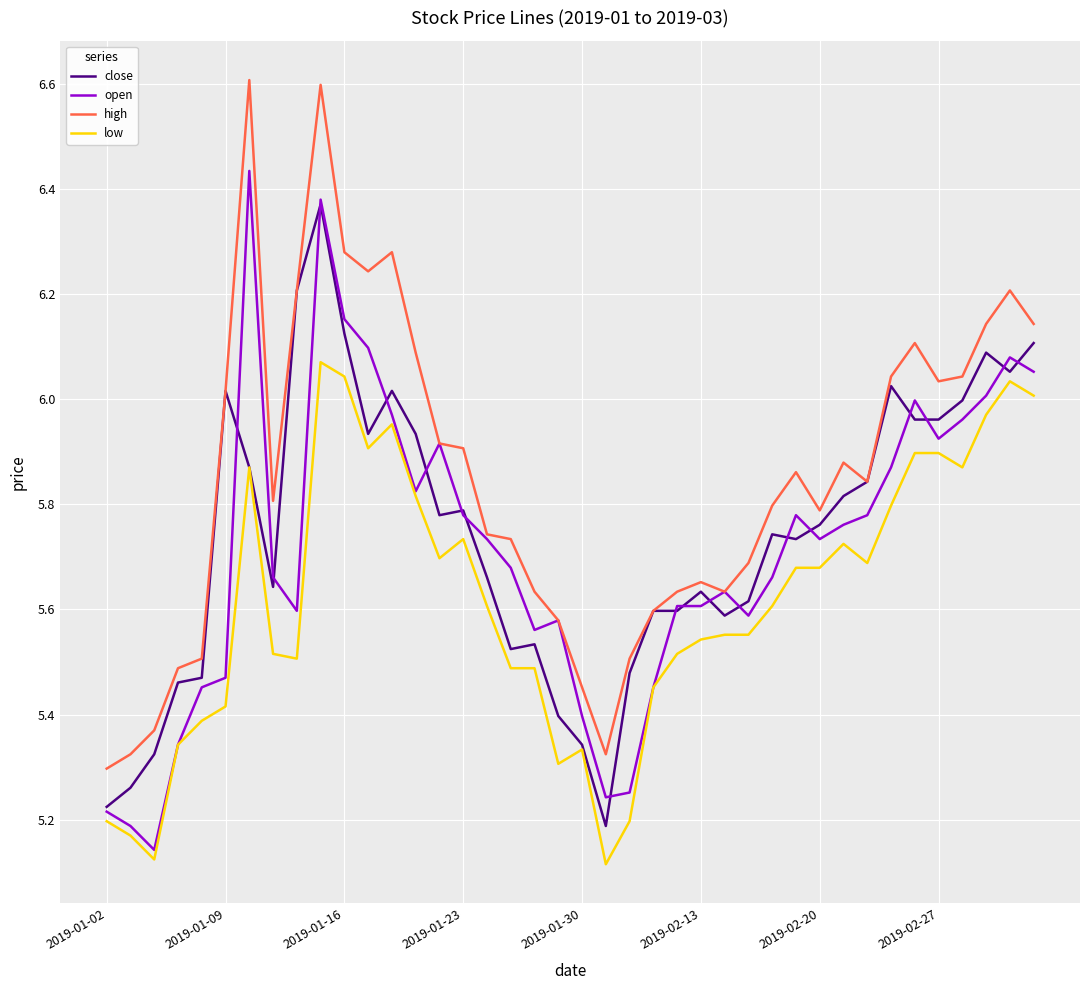

What is the difference between the maximum and second lowest values in the open series?

1.2